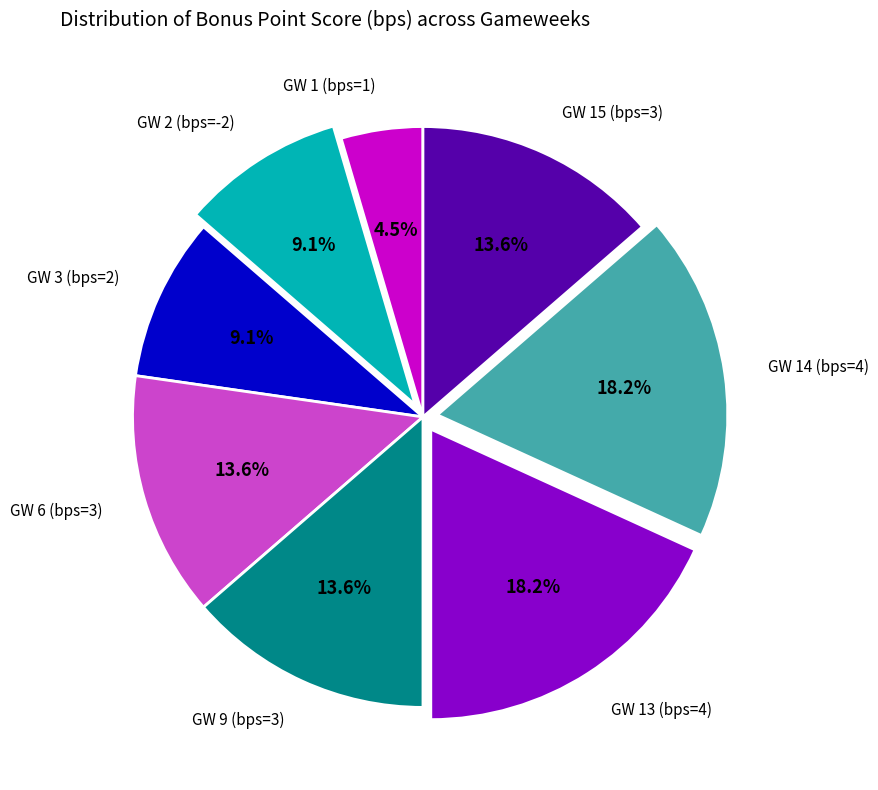

How many slices are in this pie chart?

8